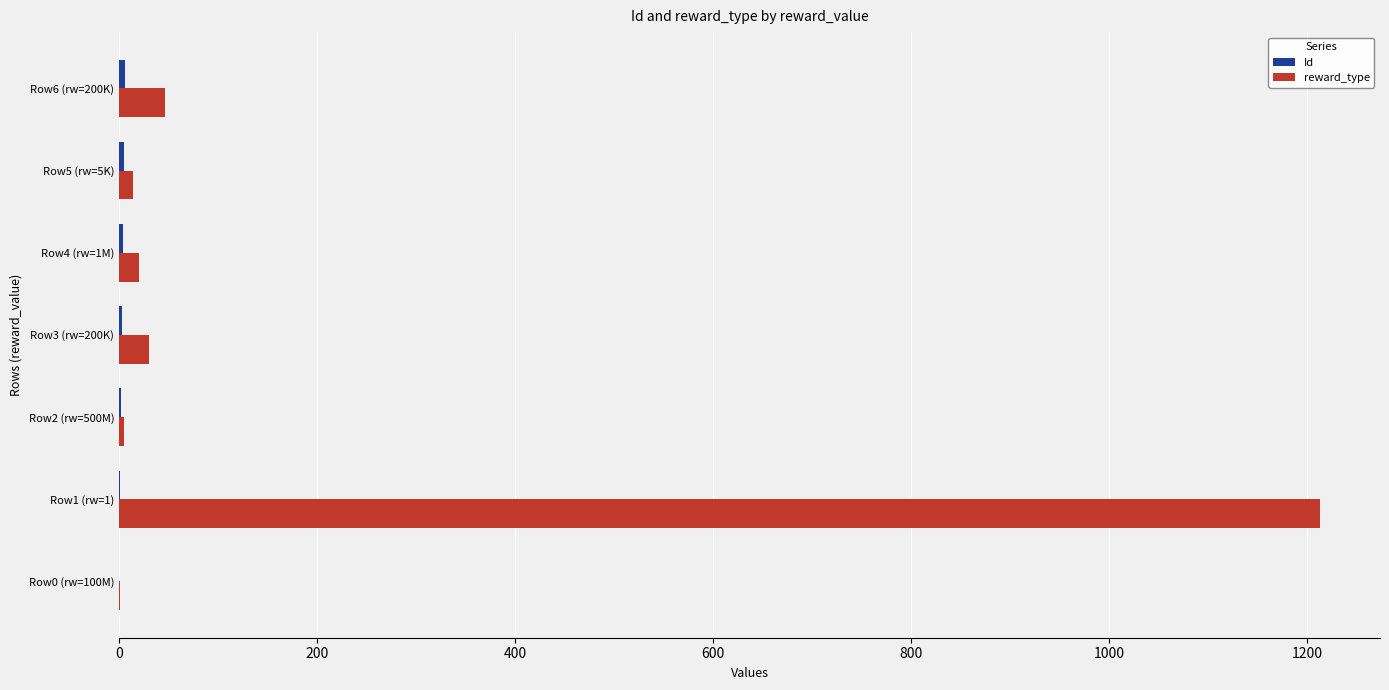

The reward_type series shows 30 at Row3 (rw=200K). True or false?

True